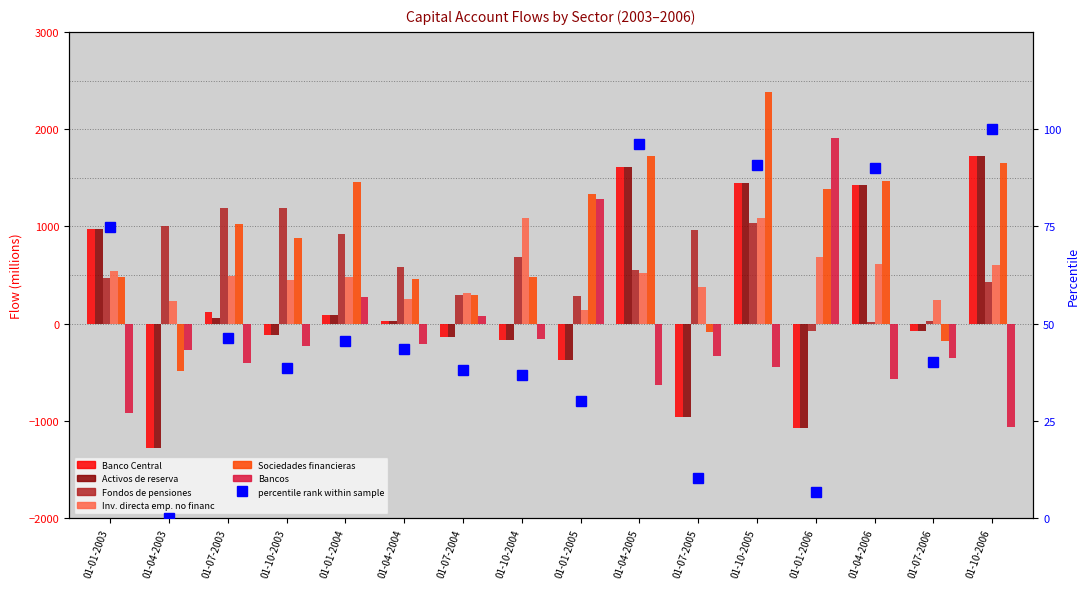

At 01-04-2003, list the series in order from largest to smallest.

Fondos de pensiones, Inv. directa emp. no financ, Bancos, Sociedades financieras, Banco Central, Activos de reserva